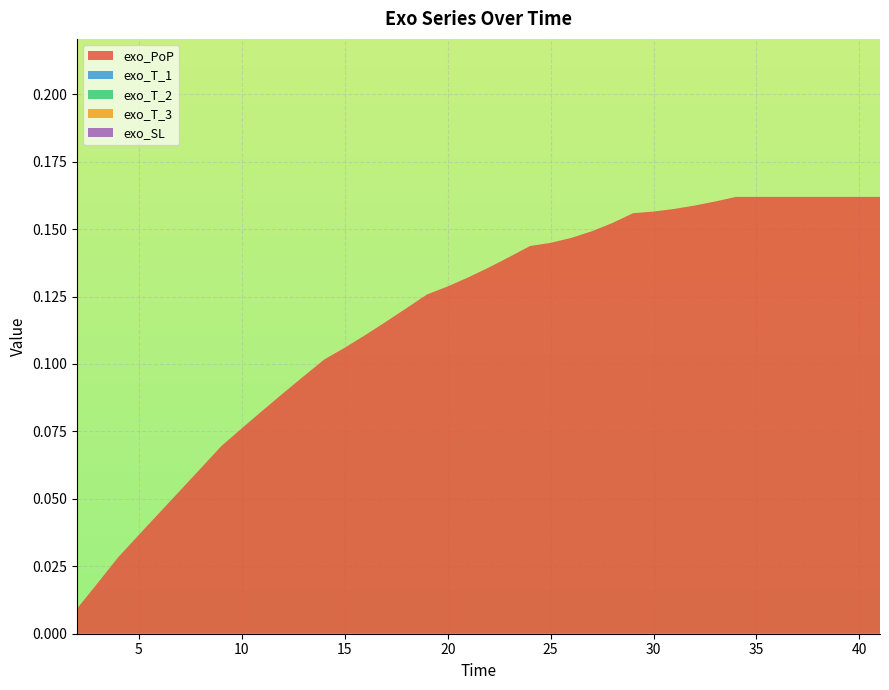

Reading left to right, what are all the values shown in this chart?

exo_PoP: 0.0	0.0	0.0	0.0	0.0	0.1	0.1	0.1	0.1	0.1	0.1	0.1	0.1	0.1	0.1	0.1	0.1	0.1	0.1	0.1	0.1	0.1	0.1	0.1	0.1	0.1	0.2	0.2	0.2	0.2	0.2	0.2	0.2	0.2	0.2	0.2	0.2	0.2	0.2	0.2
exo_T_1: 0.0	0.0	0.0	0.0	0.0	0.0	0.0	0.0	0.0	0.0	0.0	0.0	0.0	0.0	0.0	0.0	0.0	0.0	0.0	0.0	0.0	0.0	0.0	0.0	0.0	0.0	0.0	0.0	0.0	0.0	0.0	0.0	0.0	0.0	0.0	0.0	0.0	0.0	0.0	0.0
exo_T_2: 0.0	0.0	0.0	0.0	0.0	0.0	0.0	0.0	0.0	0.0	0.0	0.0	0.0	0.0	0.0	0.0	0.0	0.0	0.0	0.0	0.0	0.0	0.0	0.0	0.0	0.0	0.0	0.0	0.0	0.0	0.0	0.0	0.0	0.0	0.0	0.0	0.0	0.0	0.0	0.0
exo_T_3: 0.0	0.0	0.0	0.0	0.0	0.0	0.0	0.0	0.0	0.0	0.0	0.0	0.0	0.0	0.0	0.0	0.0	0.0	0.0	0.0	0.0	0.0	0.0	0.0	0.0	0.0	0.0	0.0	0.0	0.0	0.0	0.0	0.0	0.0	0.0	0.0	0.0	0.0	0.0	0.0
exo_SL: 0.0	0.0	0.0	0.0	0.0	0.0	0.0	0.0	0.0	0.0	0.0	0.0	0.0	0.0	0.0	0.0	0.0	0.0	0.0	0.0	0.0	0.0	0.0	0.0	0.0	0.0	0.0	0.0	0.0	0.0	0.0	0.0	0.0	0.0	0.0	0.0	0.0	0.0	0.0	0.0